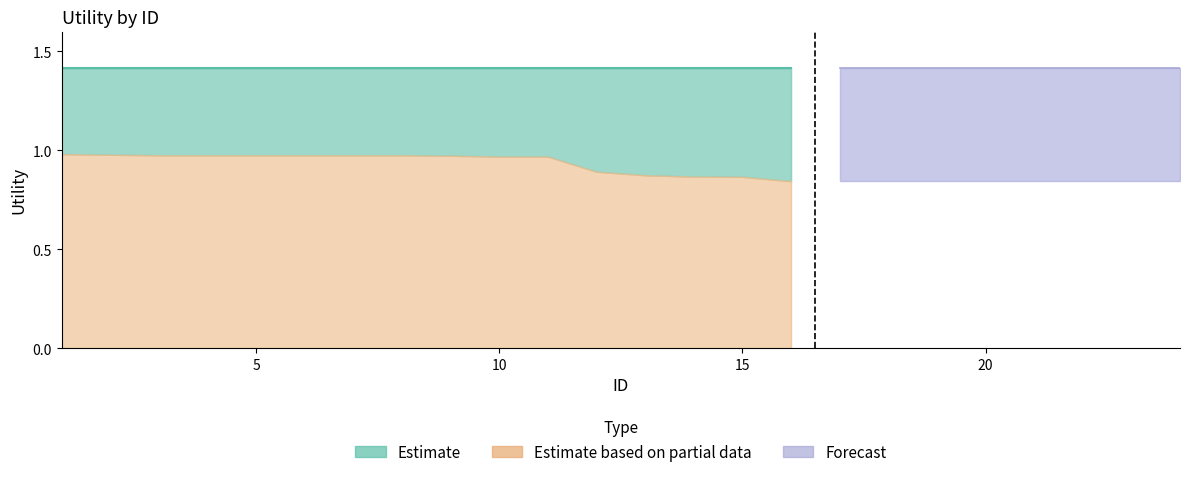

The value of Estimate at 11 is 0.7. True or false?

False